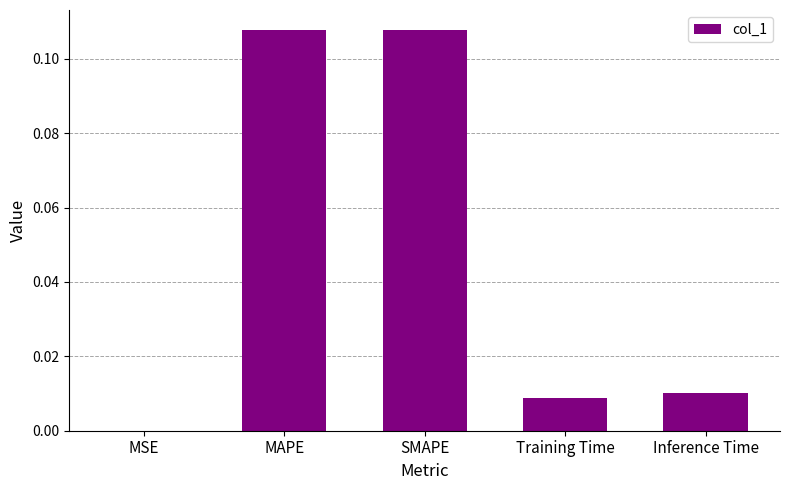

The value at Training Time is 0.0. True or false?

True